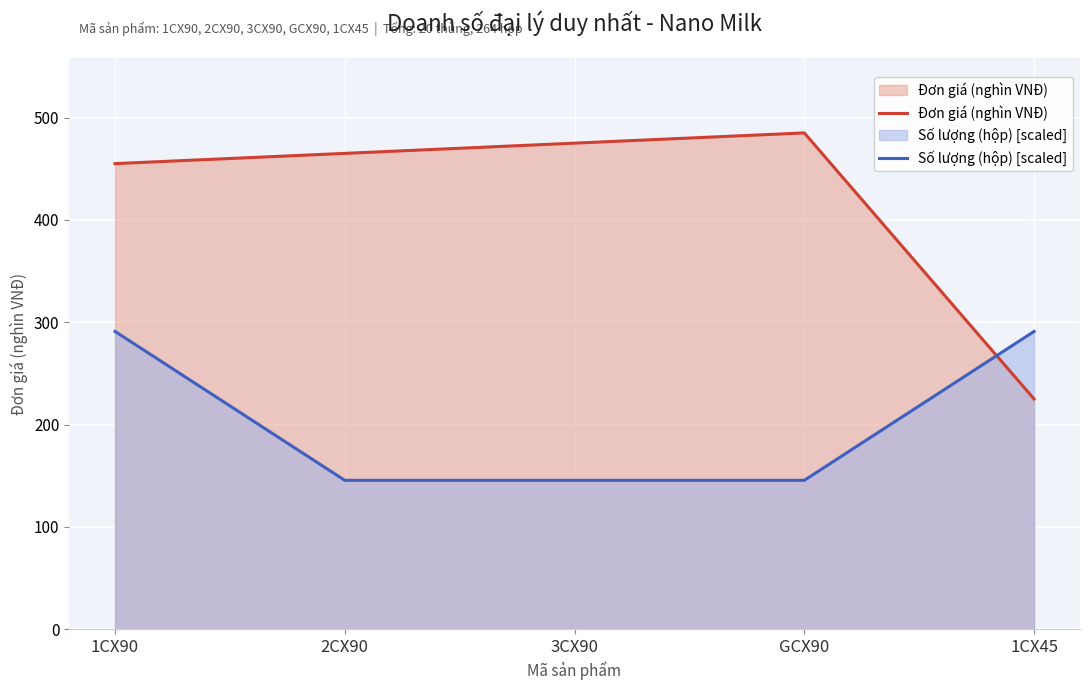

After their last crossing, which series has the higher values: Đơn giá (nghìn VNĐ) or Số lượng (hộp) [scaled]?

Số lượng (hộp) [scaled]